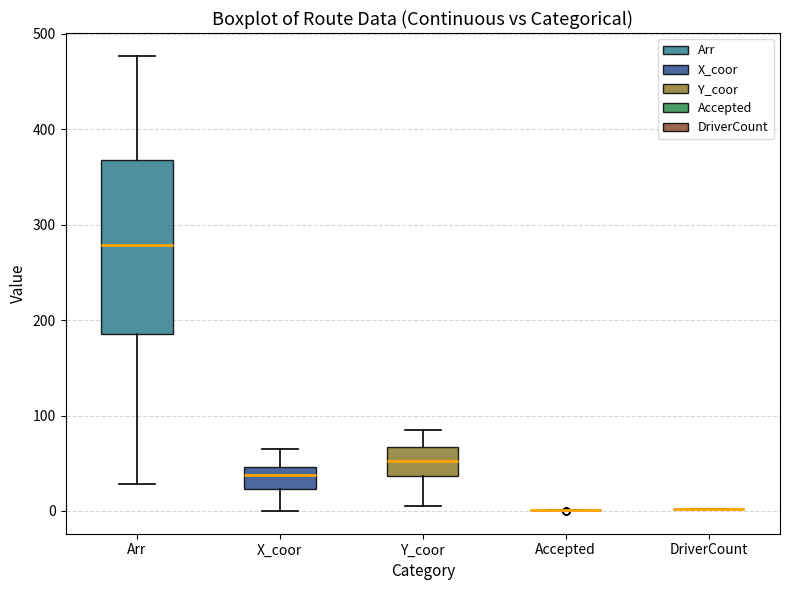

Reading left to right, transcribe this box plot: for each box, give where its median line is, the range the box spans, and where its two whiskers end, as read against the y-axis. The values are not printed on the chart, so give them approximately, as read against the axis.

Arr: median 280, box 190 to 370, whiskers 30 to 480
X_coor: median 40, box 20 to 50, whiskers 0 to 70
Y_coor: median 50, box 40 to 70, whiskers 10 to 90
Accepted: box collapsed to a line at 0, whiskers 0 to 0
DriverCount: box collapsed to a line at 0, whiskers 0 to 0